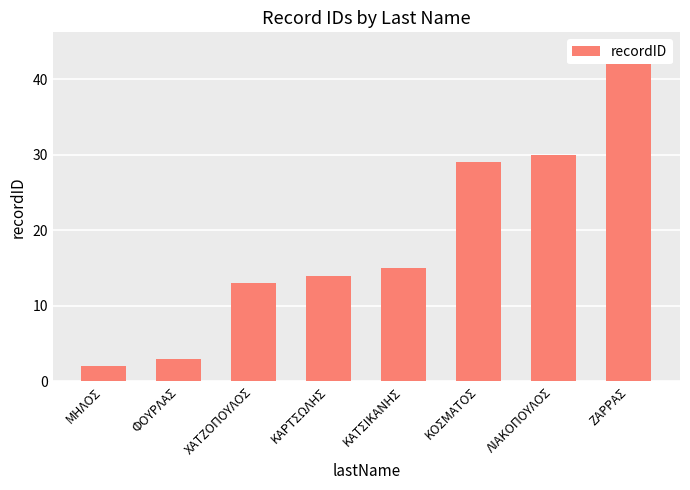

What is the greatest value displayed?

44